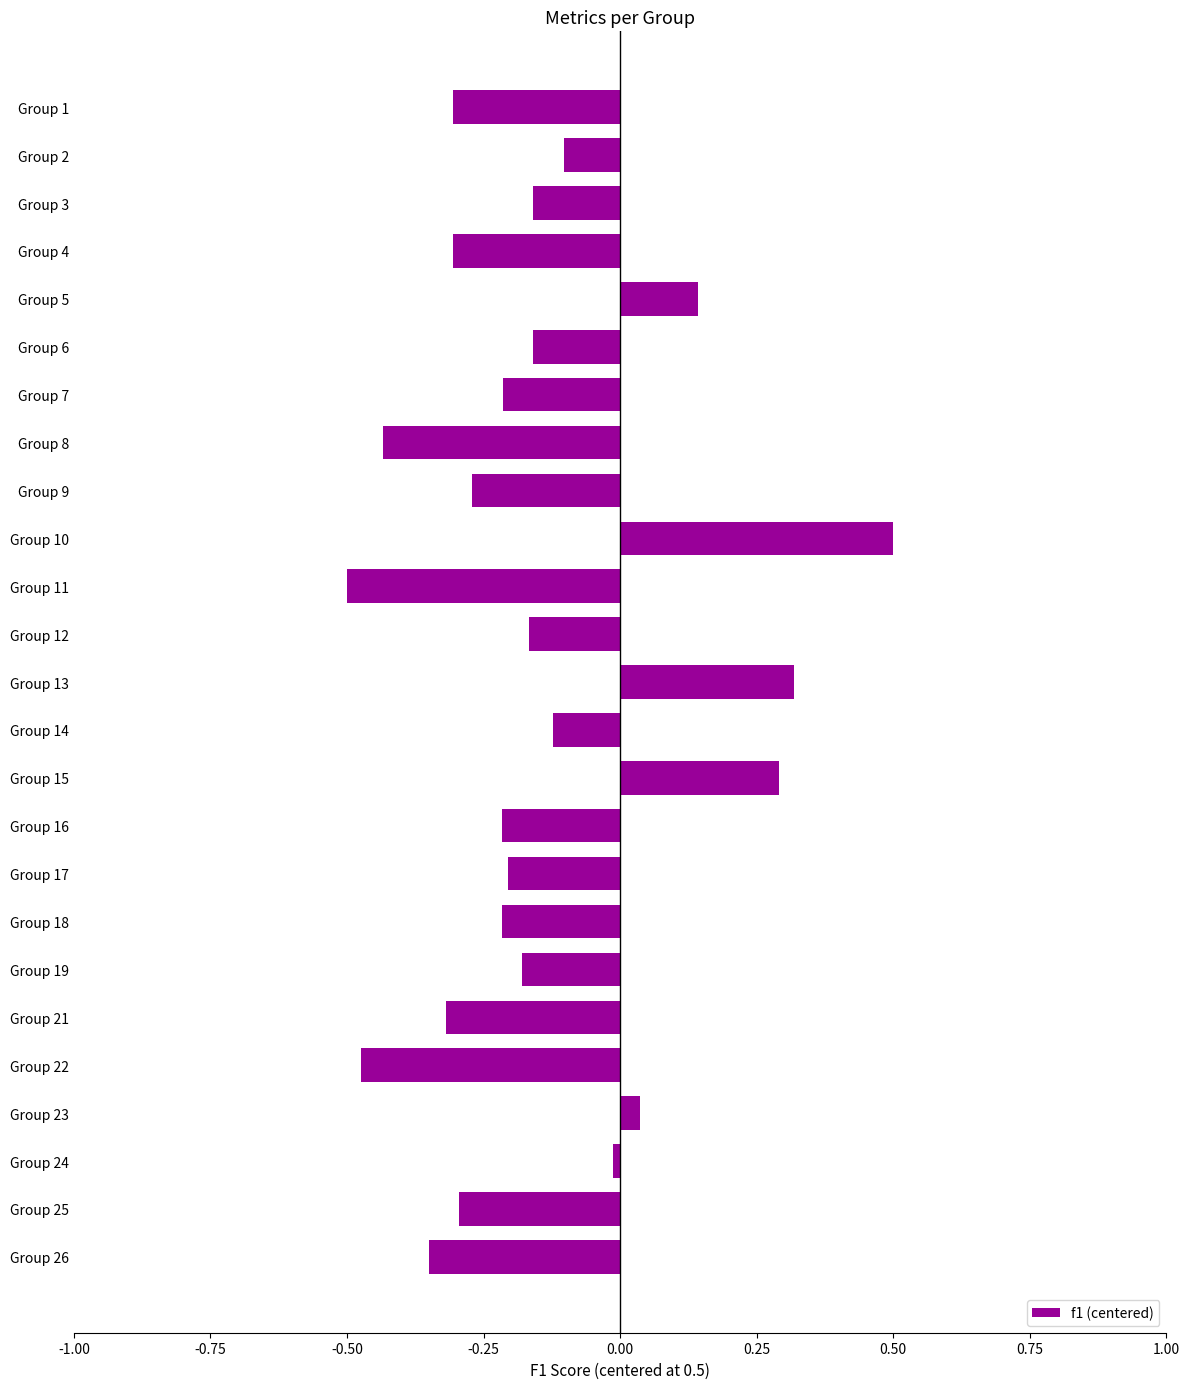

What is the difference between the maximum and minimum values?

1.0